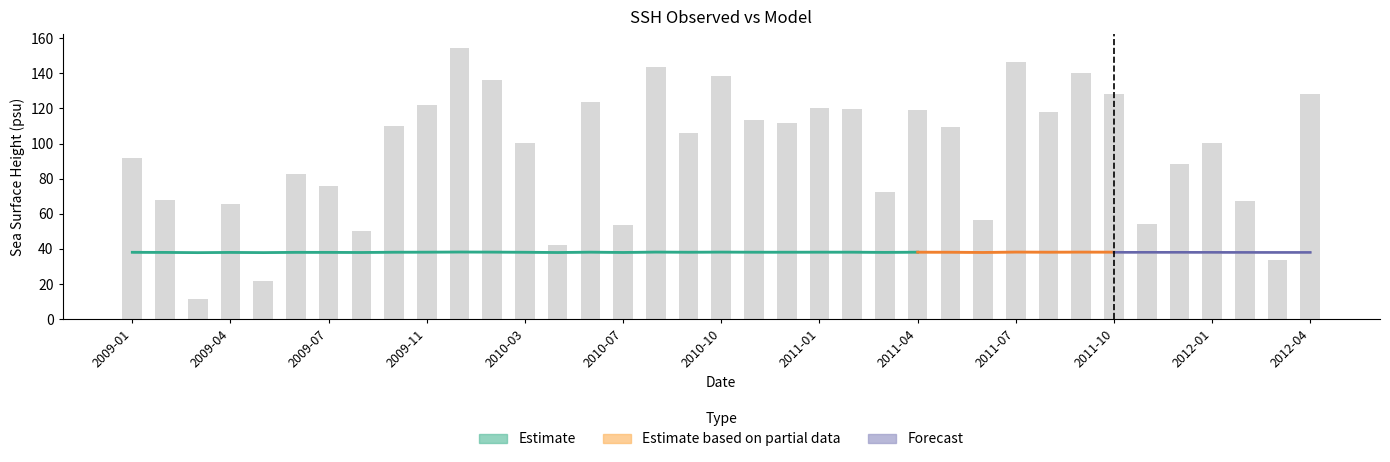

How many data points are less than 106?

18